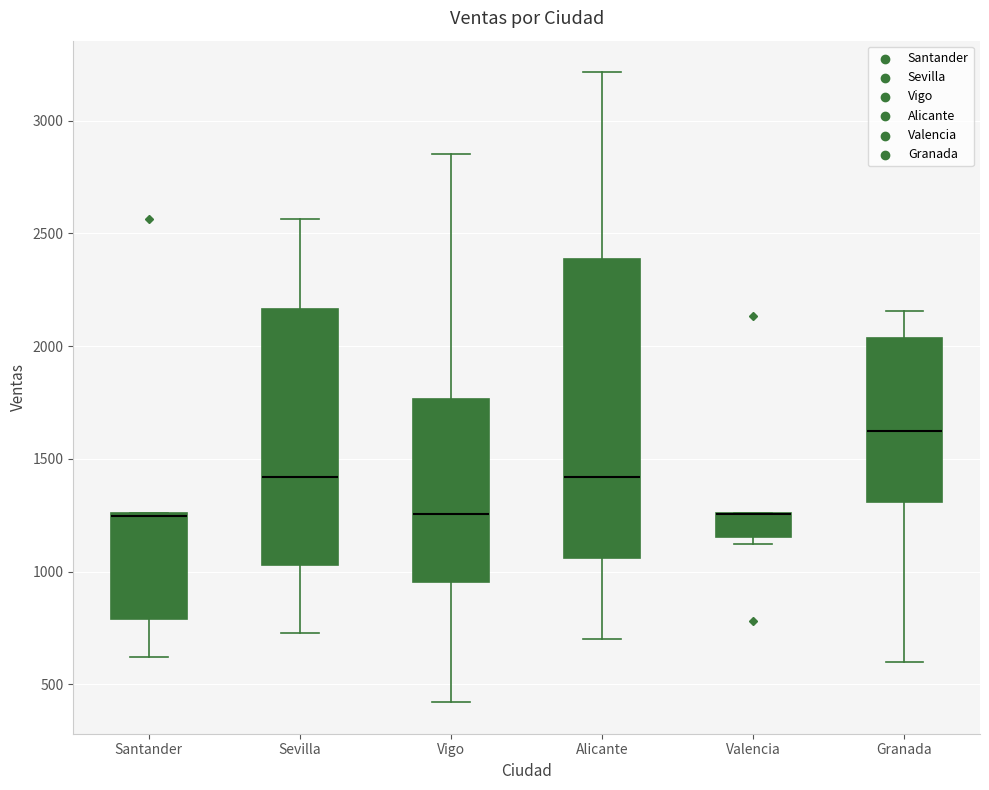

Reading left to right, transcribe this box plot: for each box, give where its median line is, the range the box spans, and where its two whiskers end, as read against the y-axis. The values are not printed on the chart, so give them approximately, as read against the axis.

Santander: median 1250, box 800 to 1250, whiskers 600 to 1250
Sevilla: median 1400, box 1050 to 2150, whiskers 750 to 2550
Vigo: median 1250, box 950 to 1750, whiskers 400 to 2850
Alicante: median 1400, box 1050 to 2400, whiskers 700 to 3200
Valencia: median 1250 (drawn on the box's upper edge), box 1150 to 1250, whiskers 1100 to 1250
Granada: median 1600, box 1300 to 2050, whiskers 600 to 2150